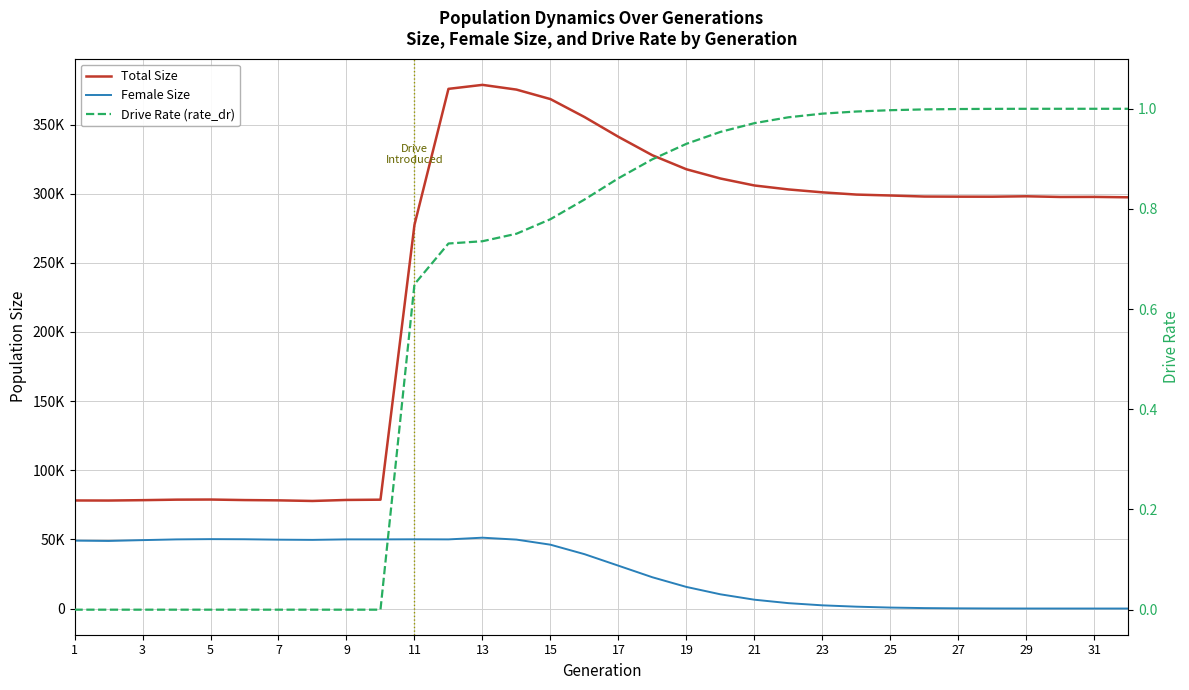

What is the value of the Total Size point at the 2nd from the left?

78093.0